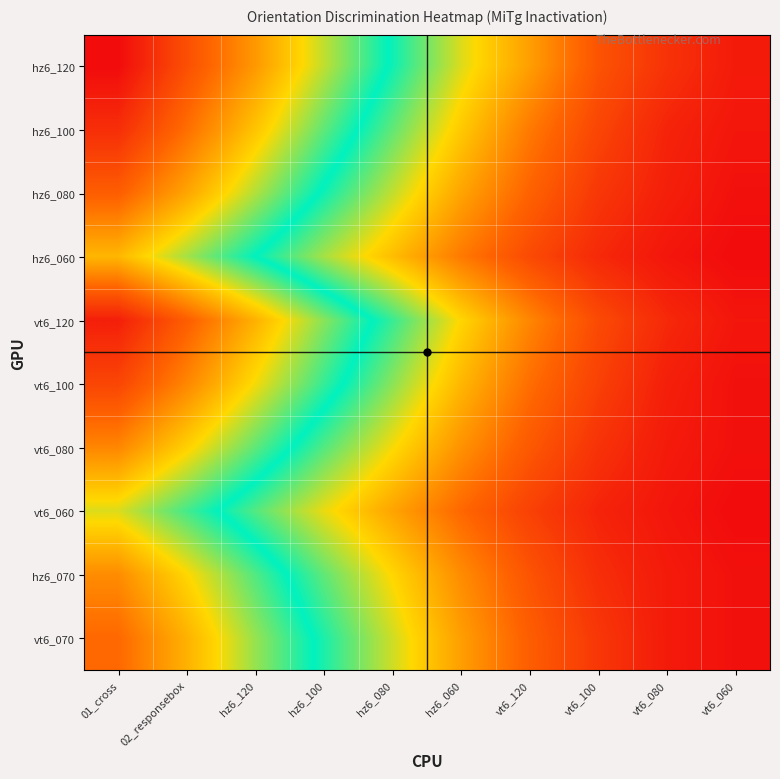

At how many categories does at least one series exceed 2?

10